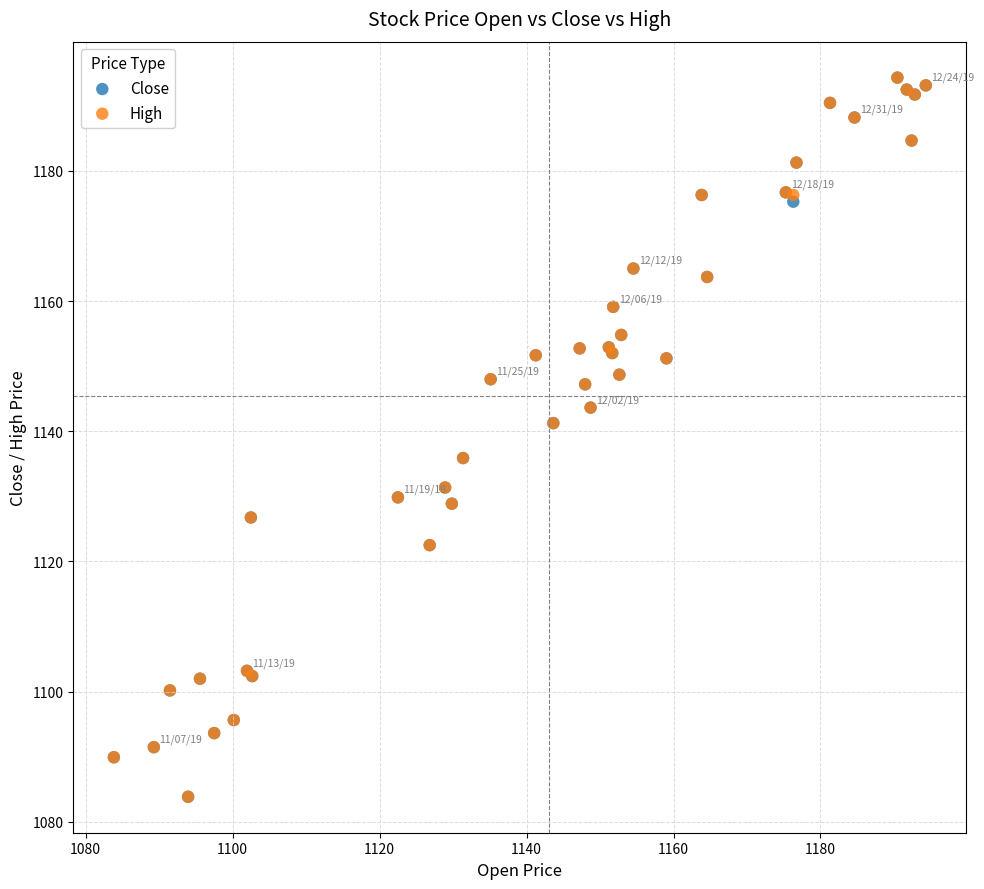

What are all the series names shown in the legend?

Close, High